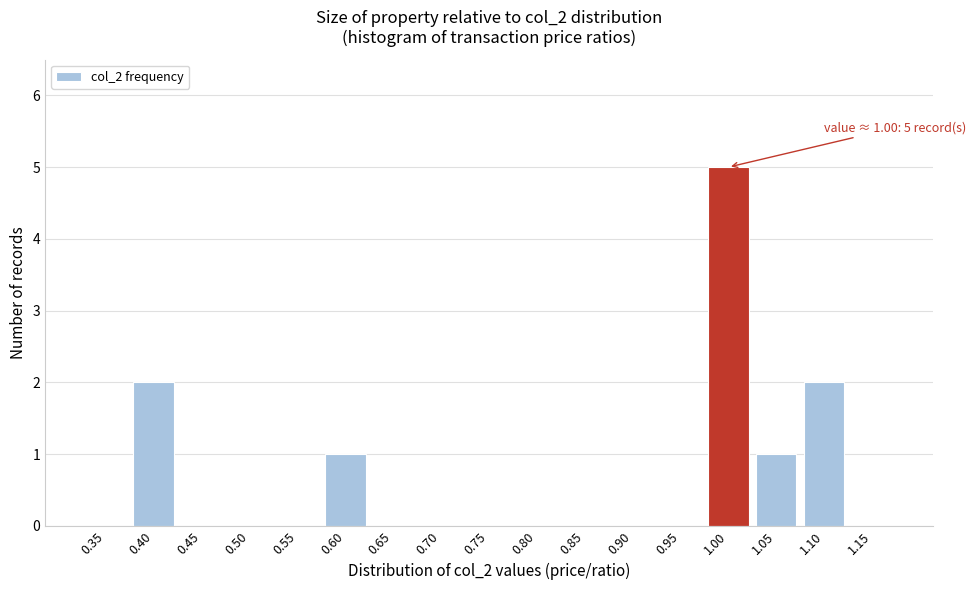

Reading left to right, transcribe all the data shown in this chart.

0.35=0	0.40=2	0.45=0	0.50=0	0.55=0	0.60=1	0.65=0	0.70=0	0.75=0	0.80=0	0.85=0	0.90=0	0.95=0	1.00=5	1.05=1	1.10=2	1.15=0